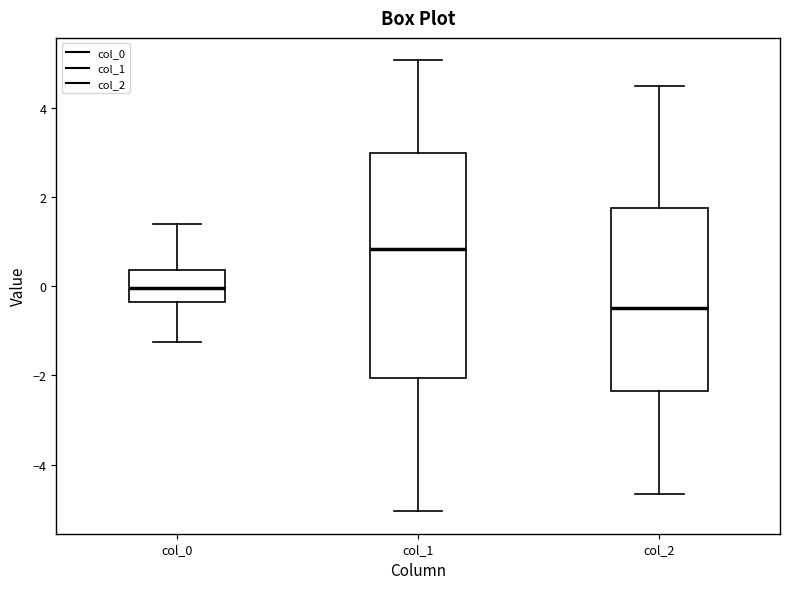

Reading left to right, read every box against the y-axis: the position of its median line, the range the box covers, and the ends of its whiskers. The values are not printed on the chart, so give them approximately, as read against the axis.

col_0: median 0.0, box -0.4 to 0.4, whiskers -1.2 to 1.4
col_1: median 0.8, box -2.0 to 3.0, whiskers -5.0 to 5.0
col_2: median -0.4, box -2.4 to 1.8, whiskers -4.6 to 4.4